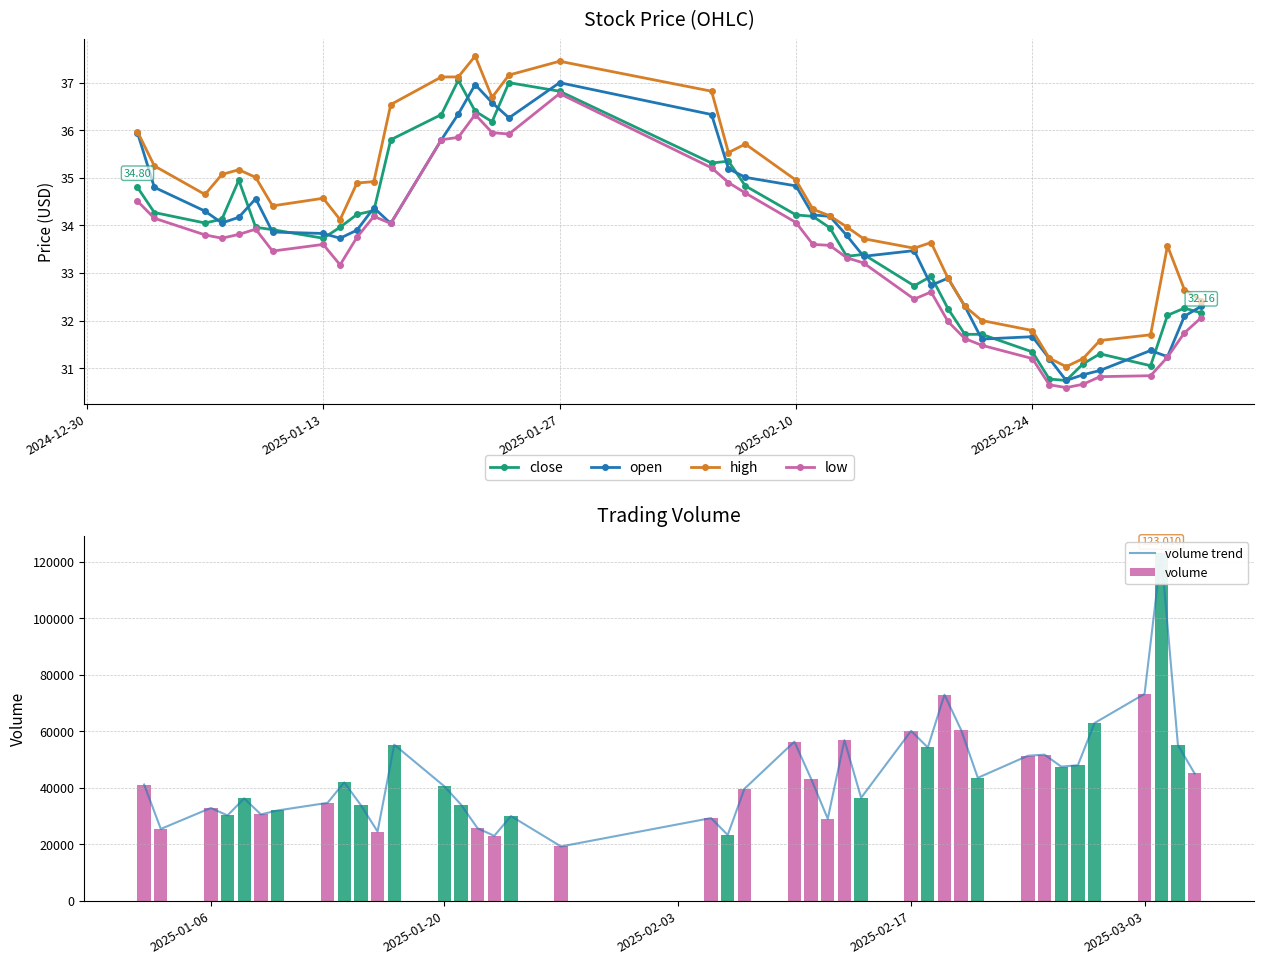

Which series has the widest spread of values?

volume trend